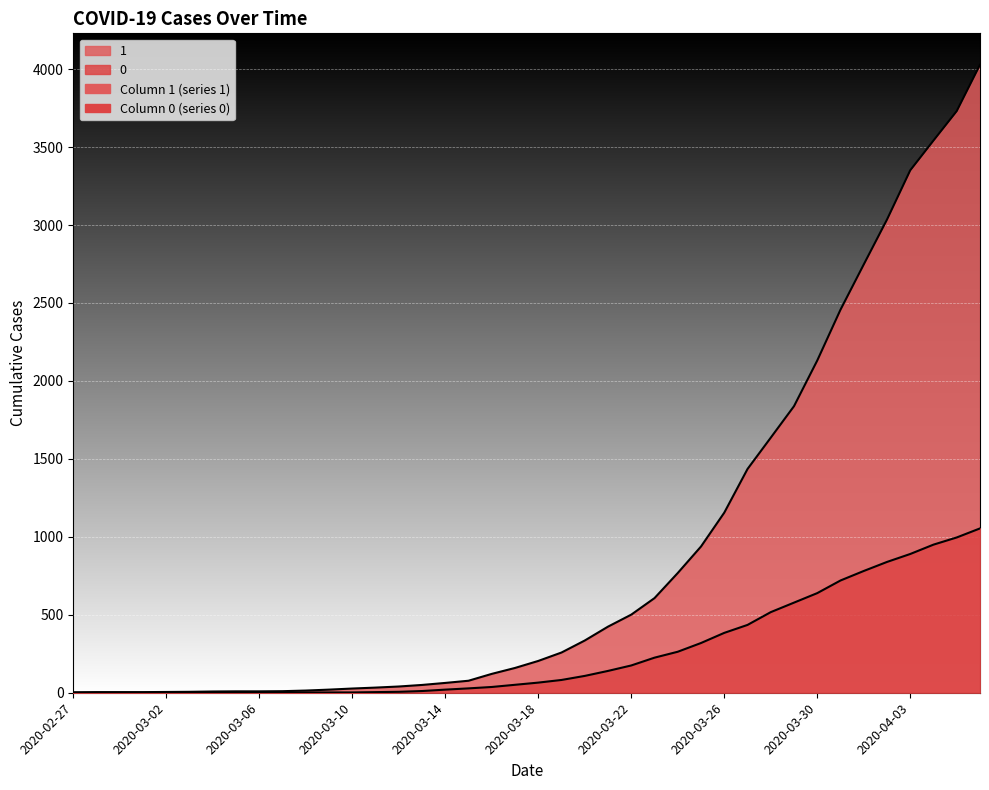

At which category is the sum across all series the highest?

2020-04-06